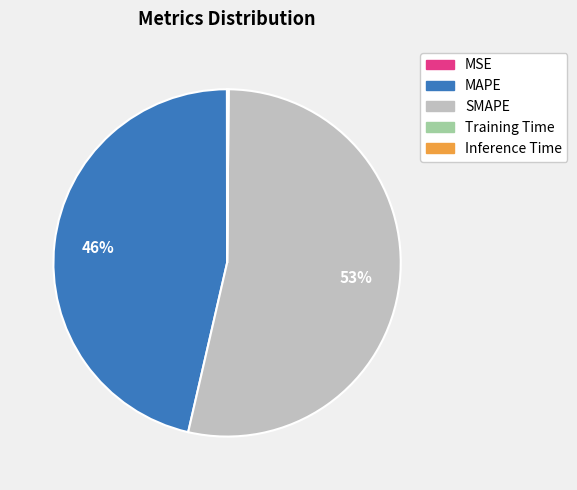

Is it true that SMAPE is 53% of the pie?

True